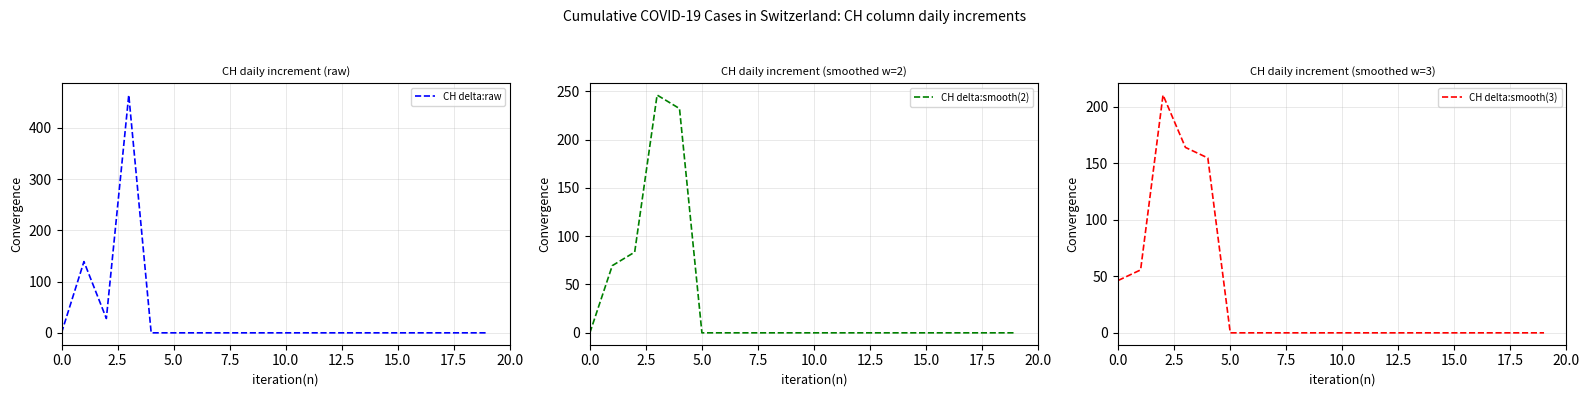

The value of CH delta:raw at 0.0 is -301. True or false?

False